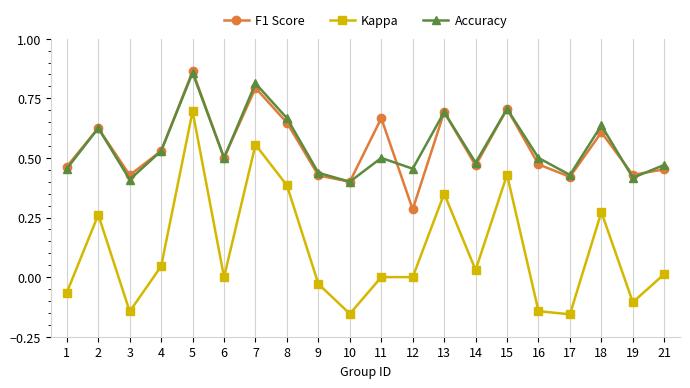

What is the value of the F1 Score point at the 7th from the left?

0.8